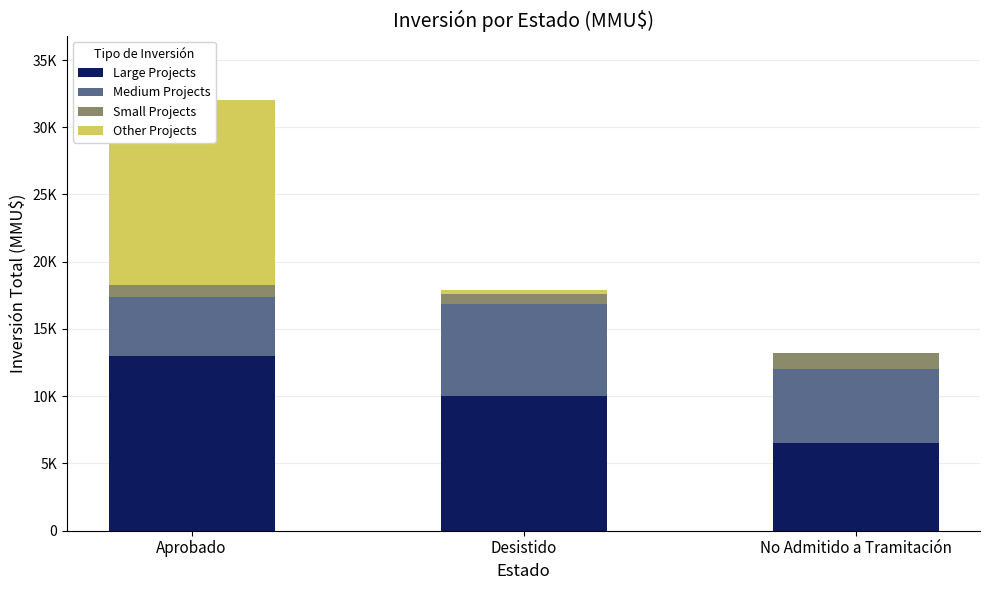

How many groups of bars are there?

3